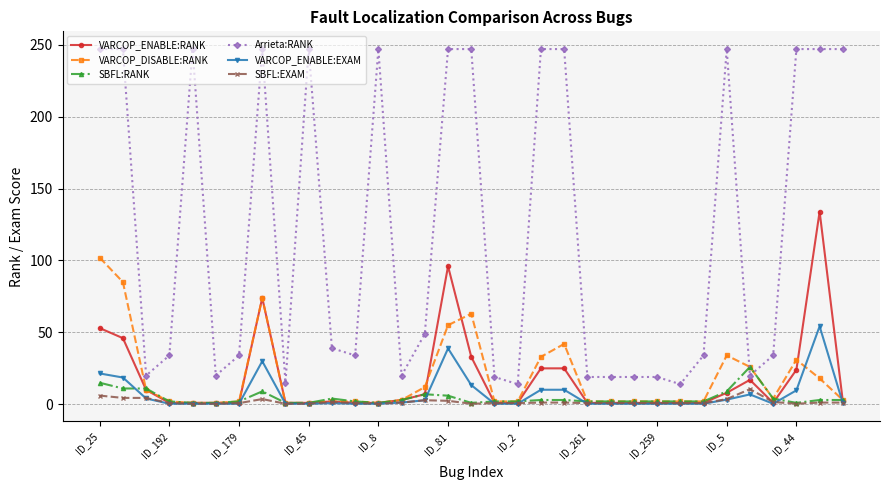

List the series in order of their peak value, highest first.

Arrieta:RANK, VARCOP_ENABLE:RANK, VARCOP_DISABLE:RANK, VARCOP_ENABLE:EXAM, SBFL:RANK, SBFL:EXAM